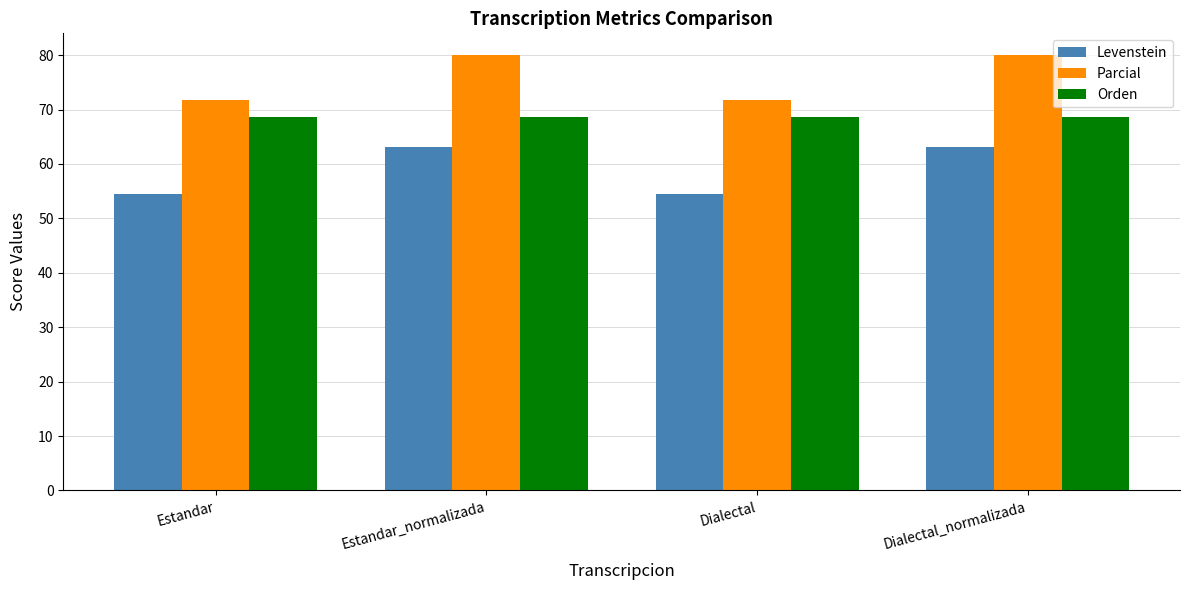

List the series in order of their overall mean, lowest first.

Levenstein, Orden, Parcial